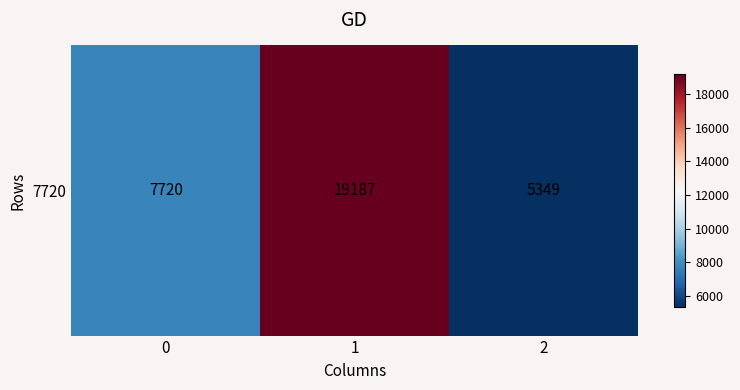

How many categories are shown in the chart?

3